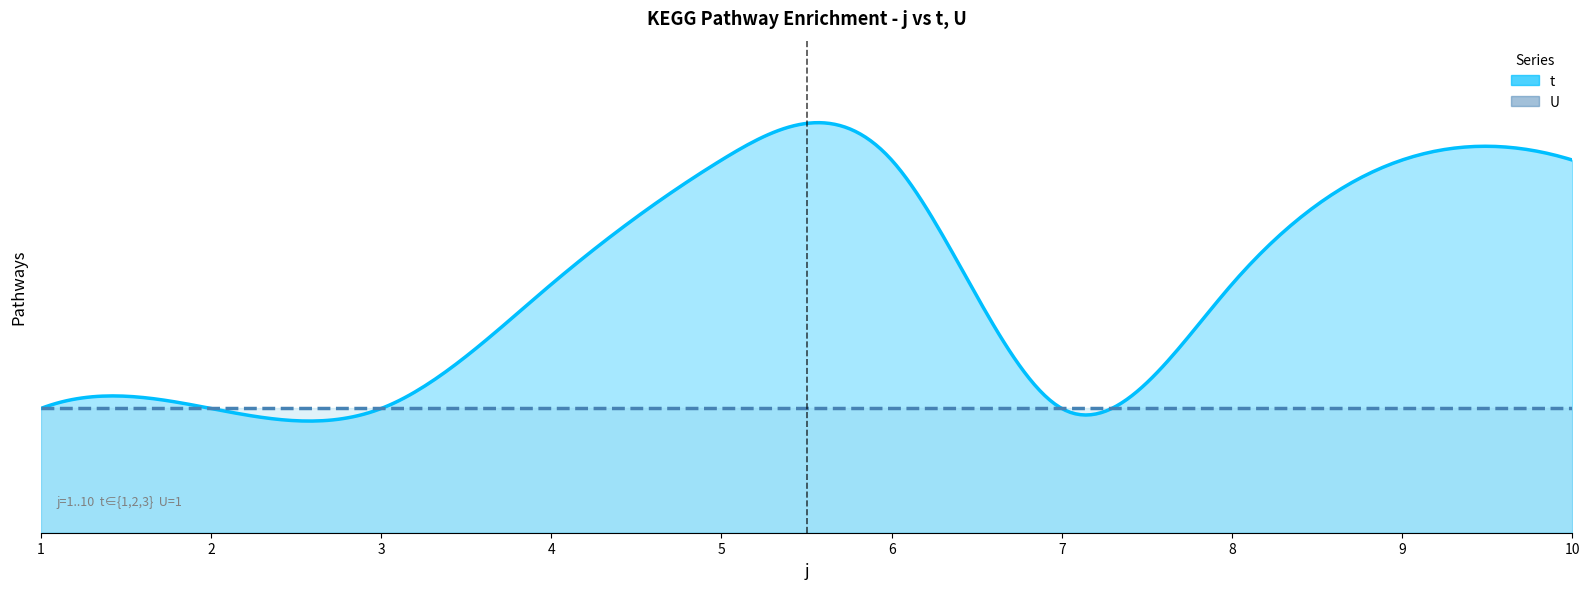

What is the total value across all series at 10?

4